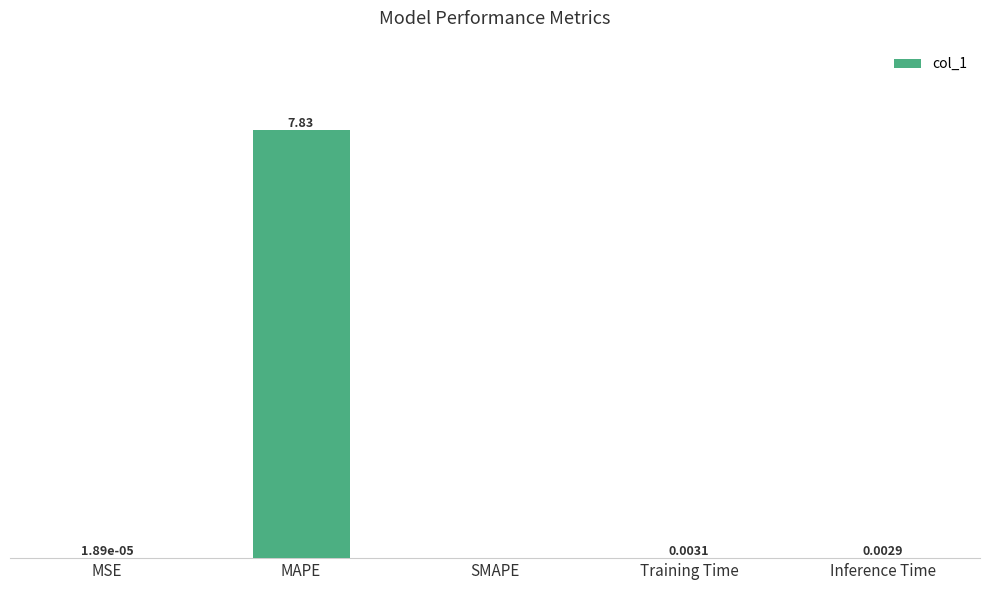

Where is the data nearest to the value 3?

Training Time